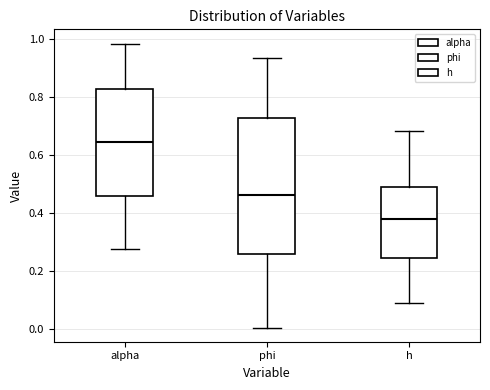

Reading left to right, transcribe this box plot: for each box, give where its median line is, the range the box spans, and where its two whiskers end, as read against the y-axis. The values are not printed on the chart, so give them approximately, as read against the axis.

alpha: median 0.64, box 0.46 to 0.82, whiskers 0.28 to 0.98
phi: median 0.46, box 0.26 to 0.72, whiskers 0.00 to 0.94
h: median 0.38, box 0.24 to 0.48, whiskers 0.10 to 0.68